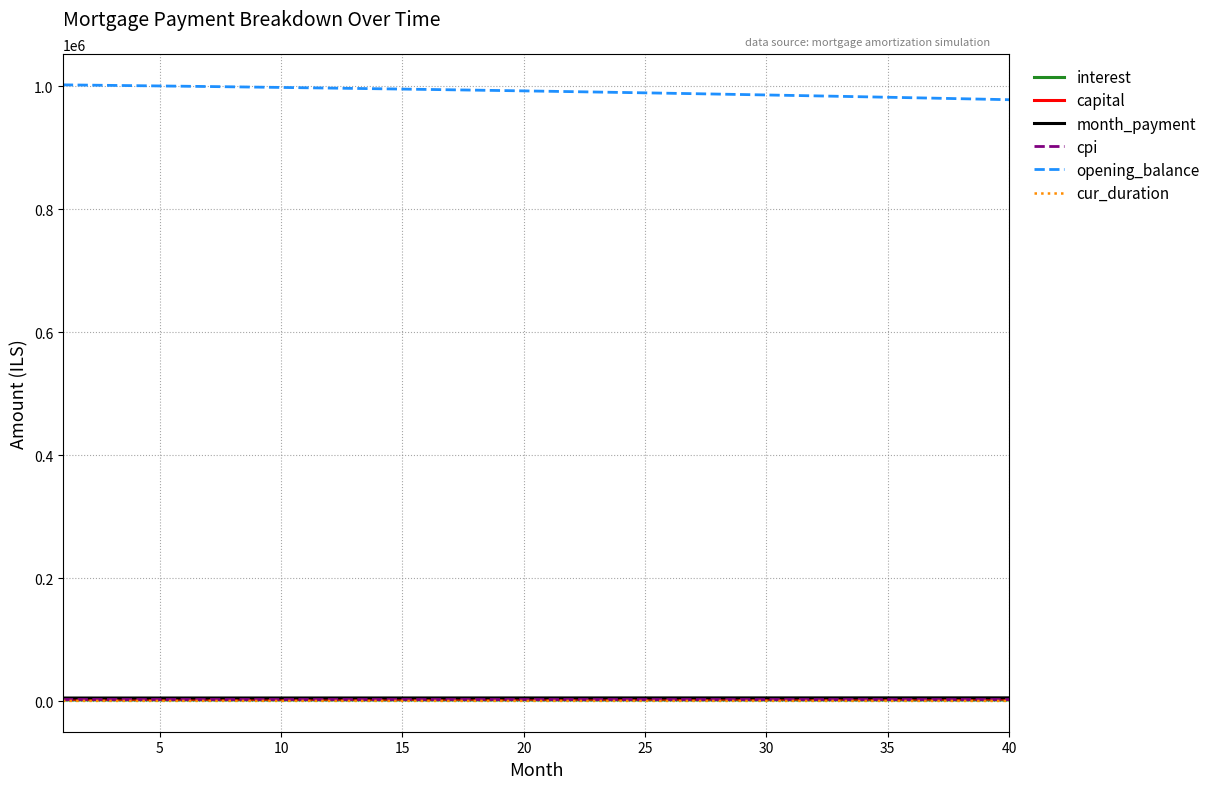

Which series has the largest total across all categories?

opening_balance